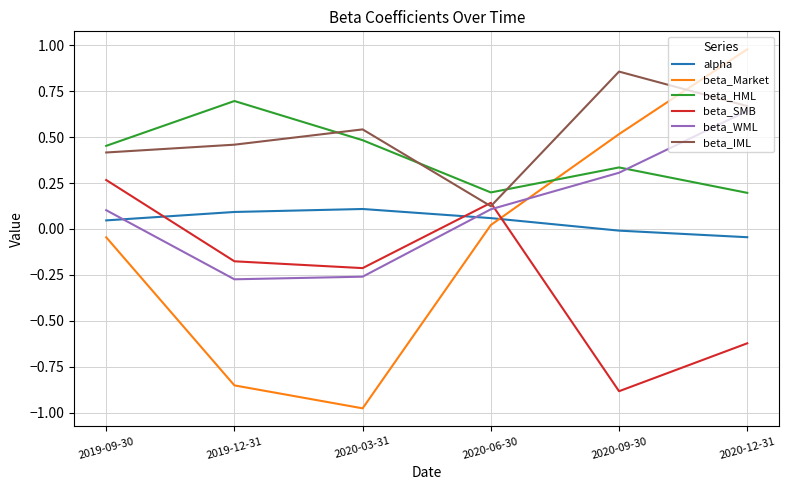

At which category is the sum across all series the highest?

2020-12-31